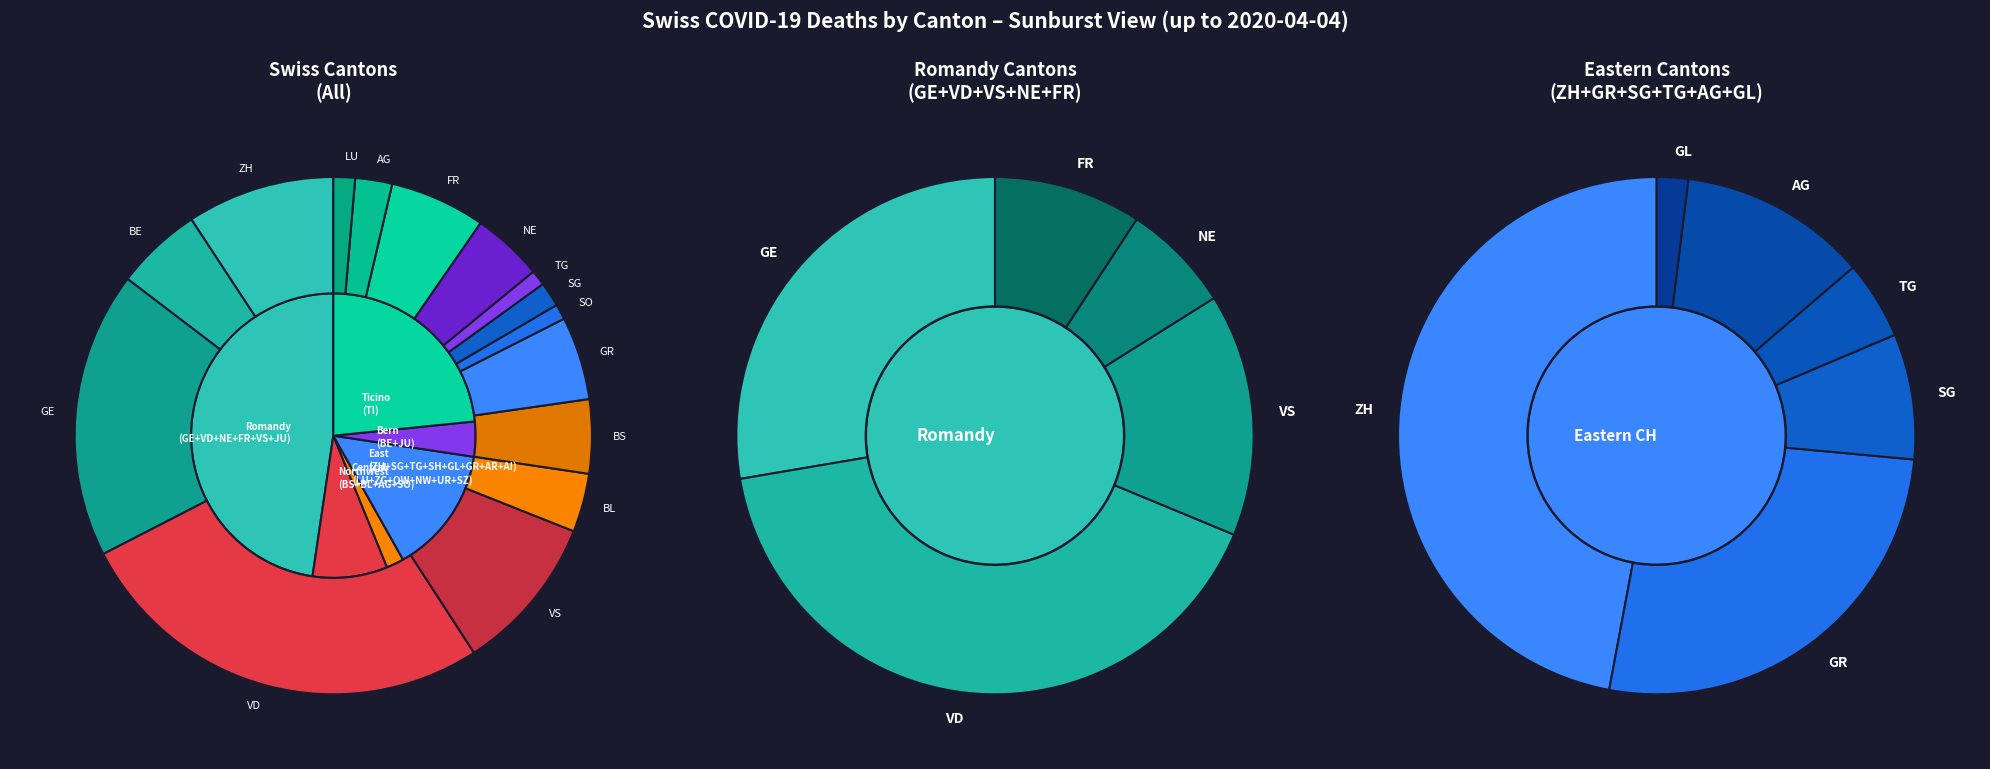

Is it true that 2020-03-30 is 20% of the pie?

False